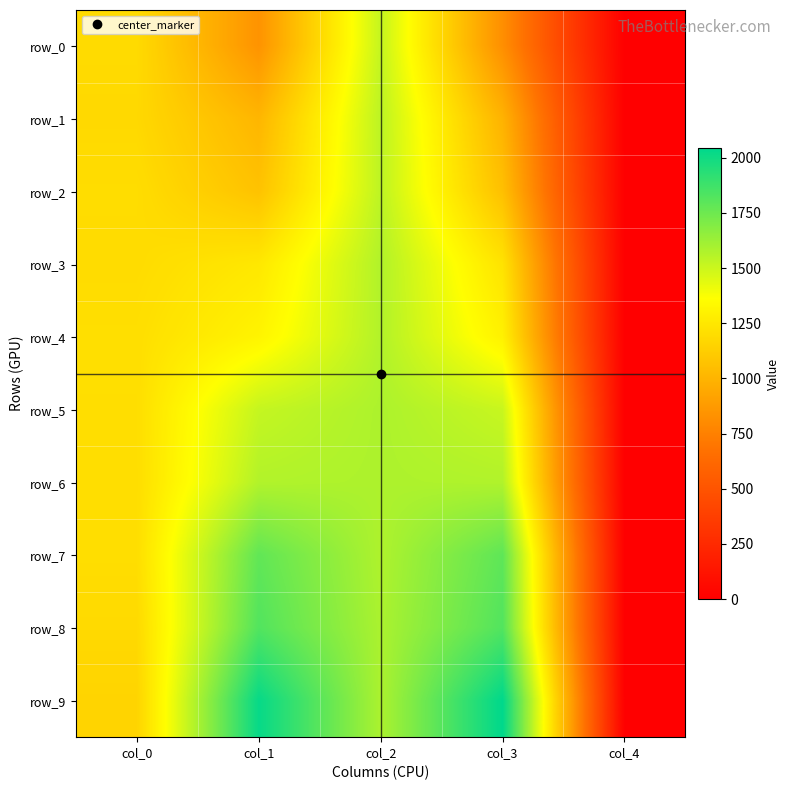

Between col_0 and col_2, which series saw the biggest shift?

row_9